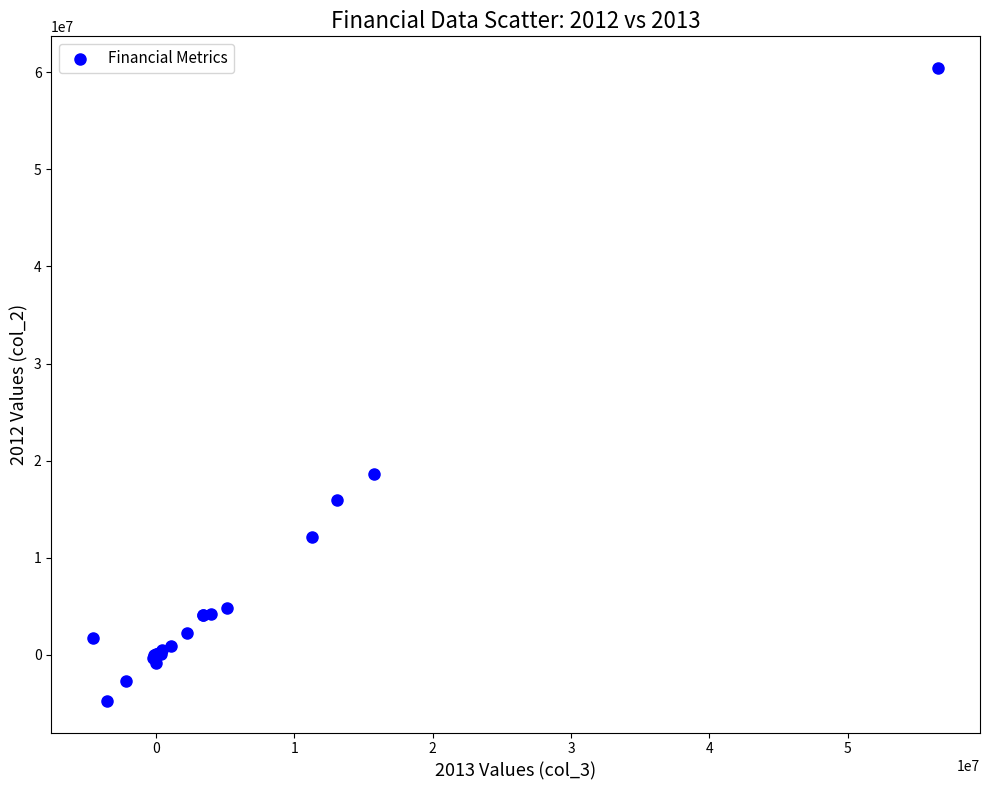

What Y value in the scatter plot is closest to 27856045?

18603119.0